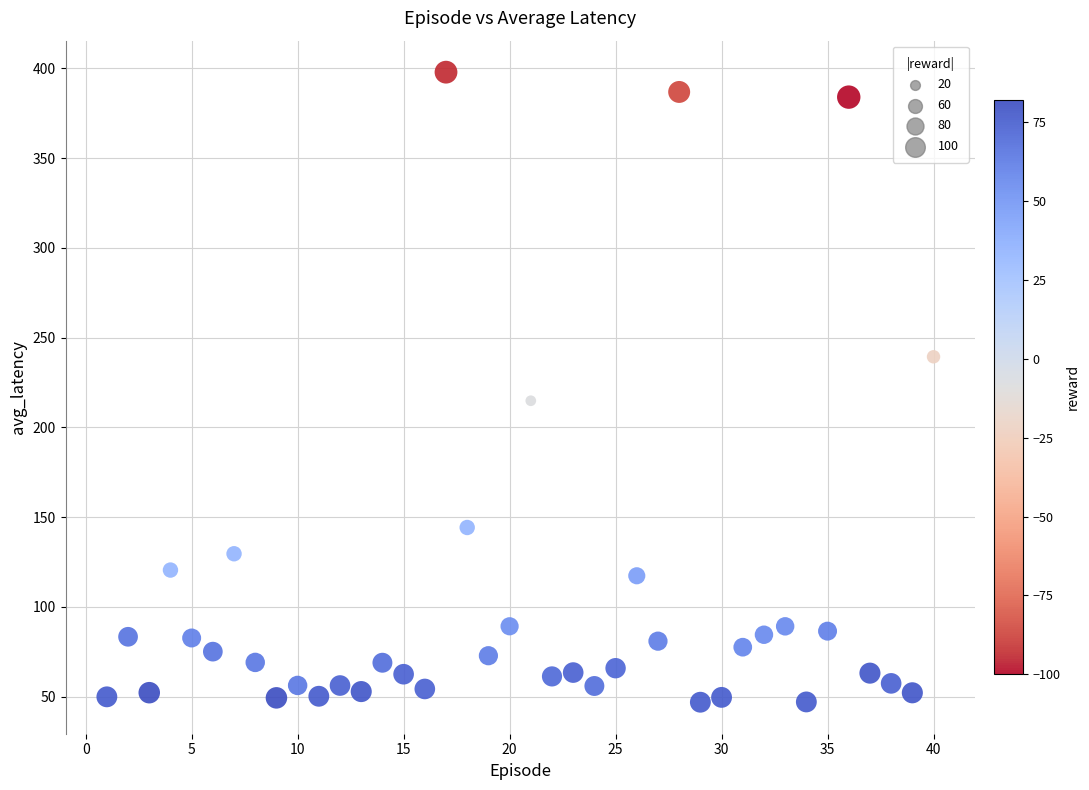

What is the range of Y values (max minus min)?

351.0